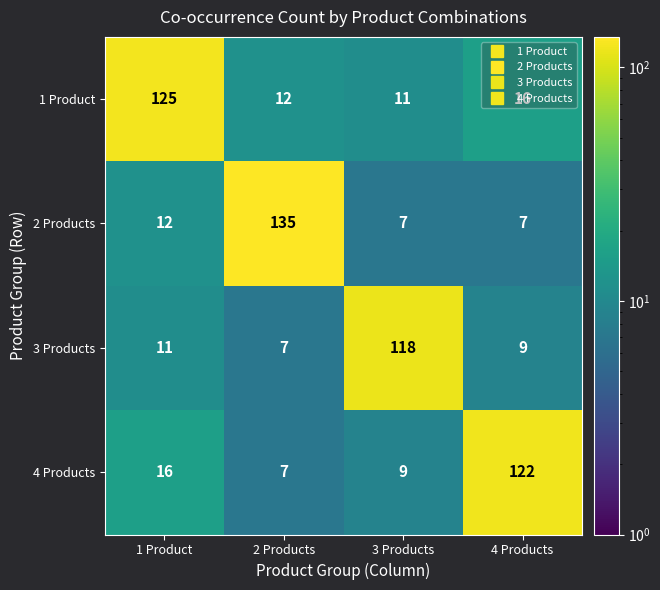

True or false: 4 Products has a value of 16 at 1 Product.

True